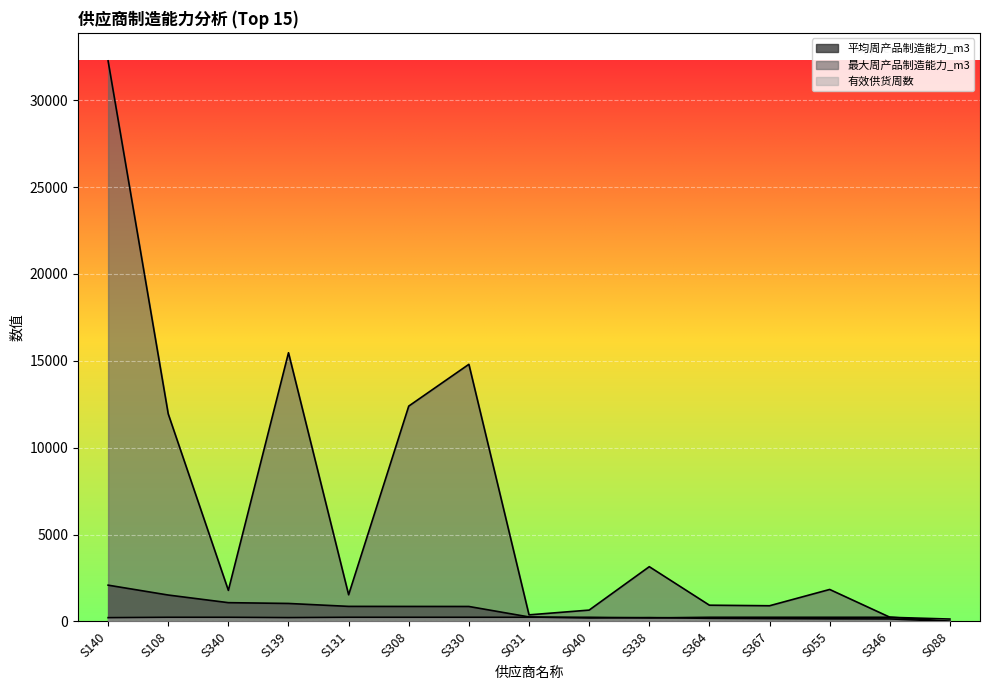

How many interior local valleys does the 平均周产品制造能力_m3 series have?

1